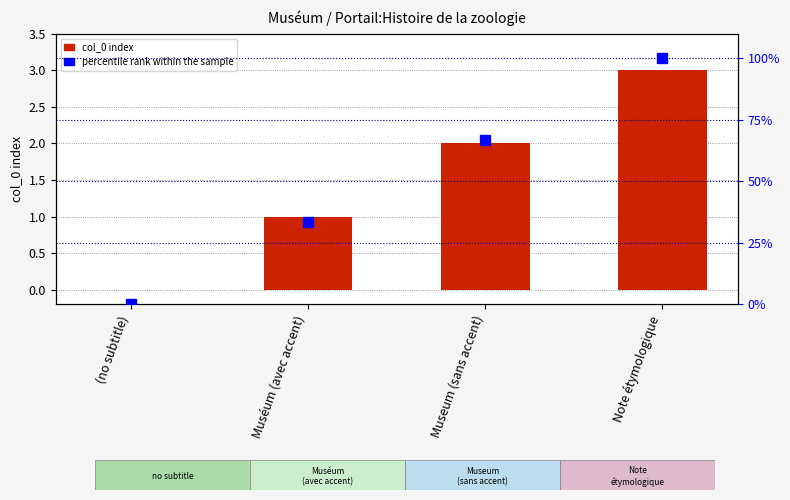

Rank the series by their average value, from highest to lowest.

percentile rank within the sample, col_0 index